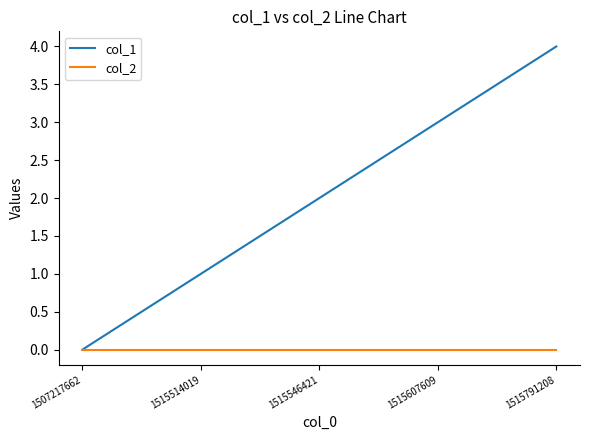

Rank the series by their maximum value, from highest to lowest.

col_1, col_2